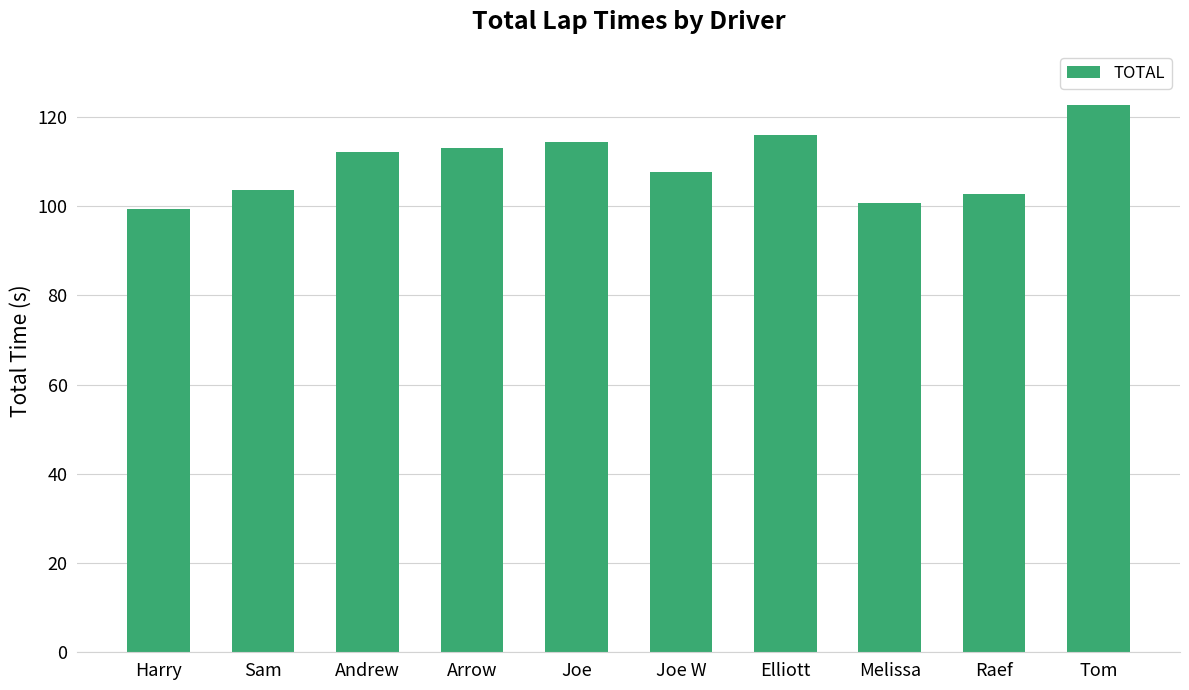

Reading right to left, extract all data points from this chart.

Tom=122.5	Raef=102.6	Melissa=100.7	Elliott=115.8	Joe W=107.6	Joe=114.4	Arrow=113.1	Andrew=112.0	Sam=103.6	Harry=99.3